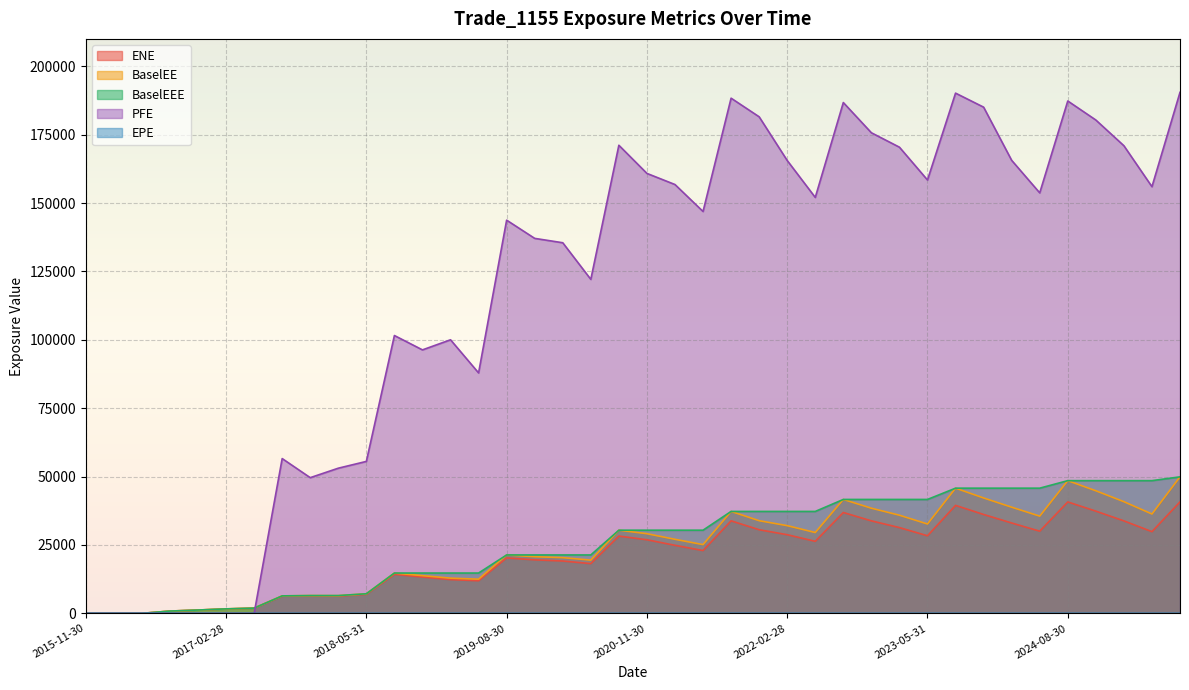

What is the label of the 40th point from the right?

2015-11-30